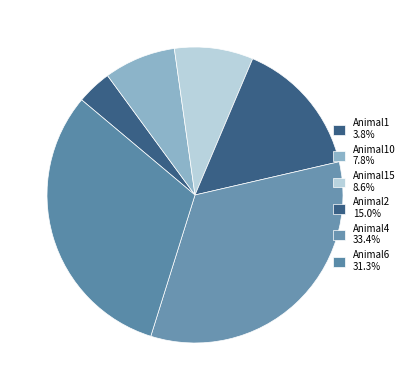

Is there a majority slice in this chart?

No